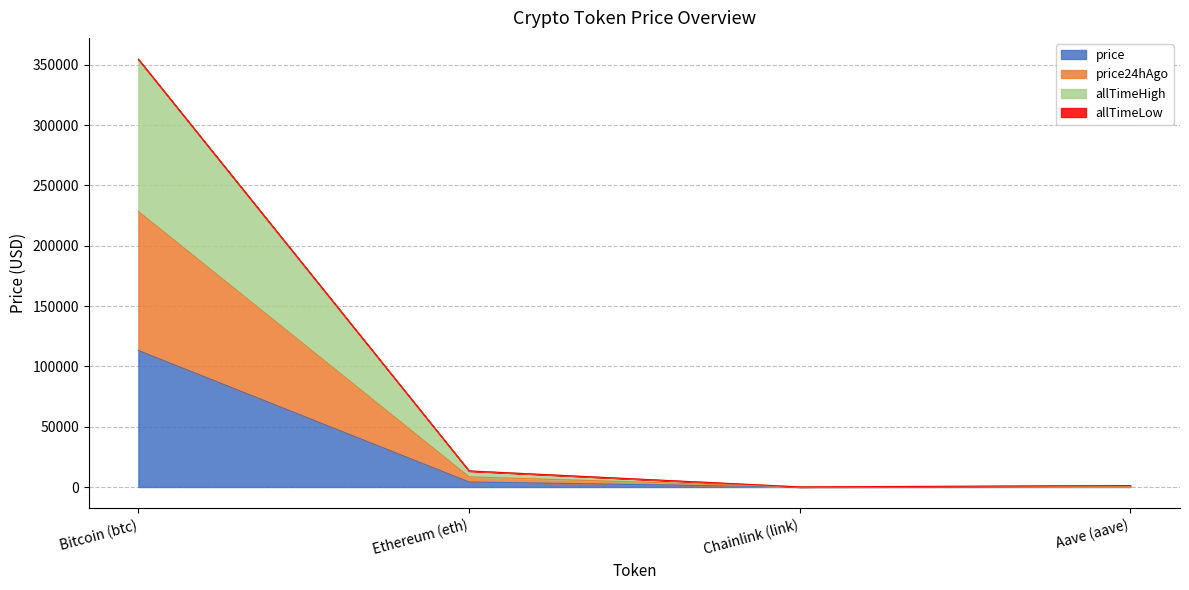

True or false: price and price24hAgo cross at least once.

False